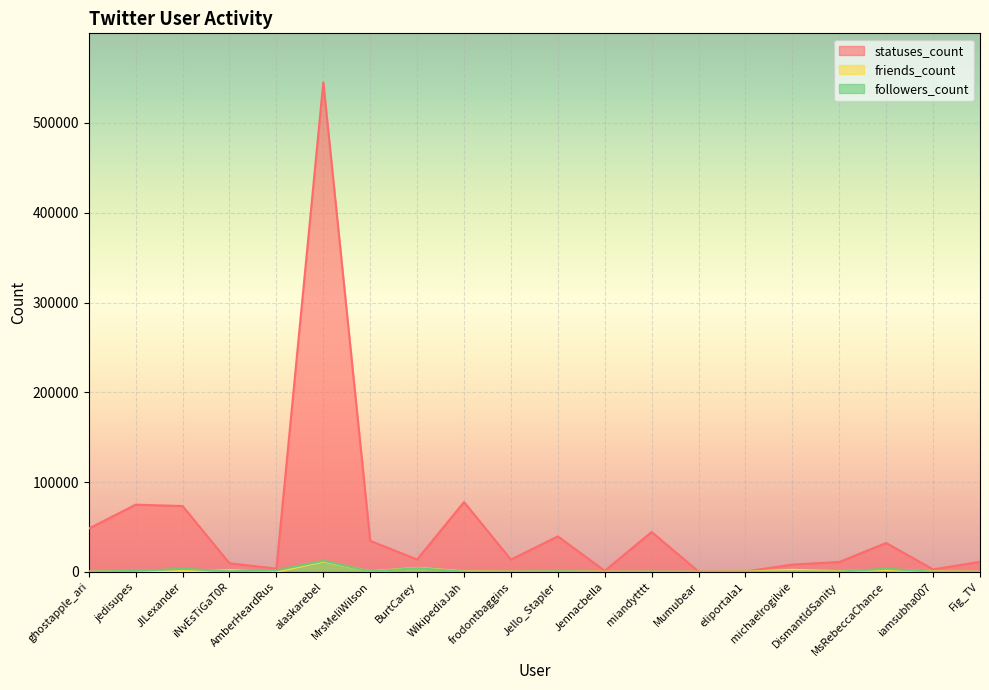

Where is followers_count nearest to the value 6183?

BurtCarey